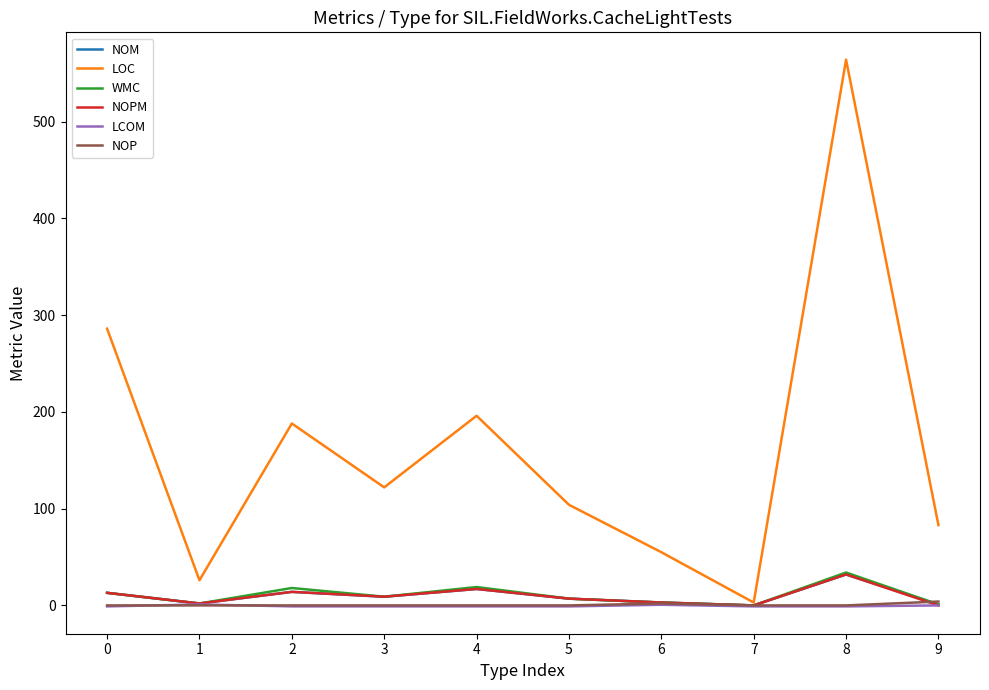

Count the number of data series in this chart.

6